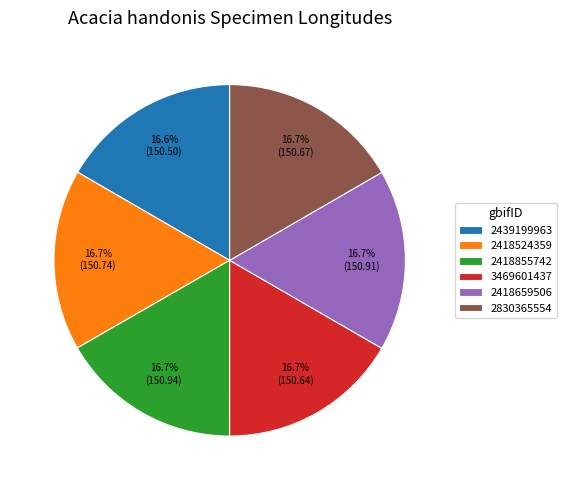

Combined, what portion of the pie is 2418524359 and 2418659506?

33.4%